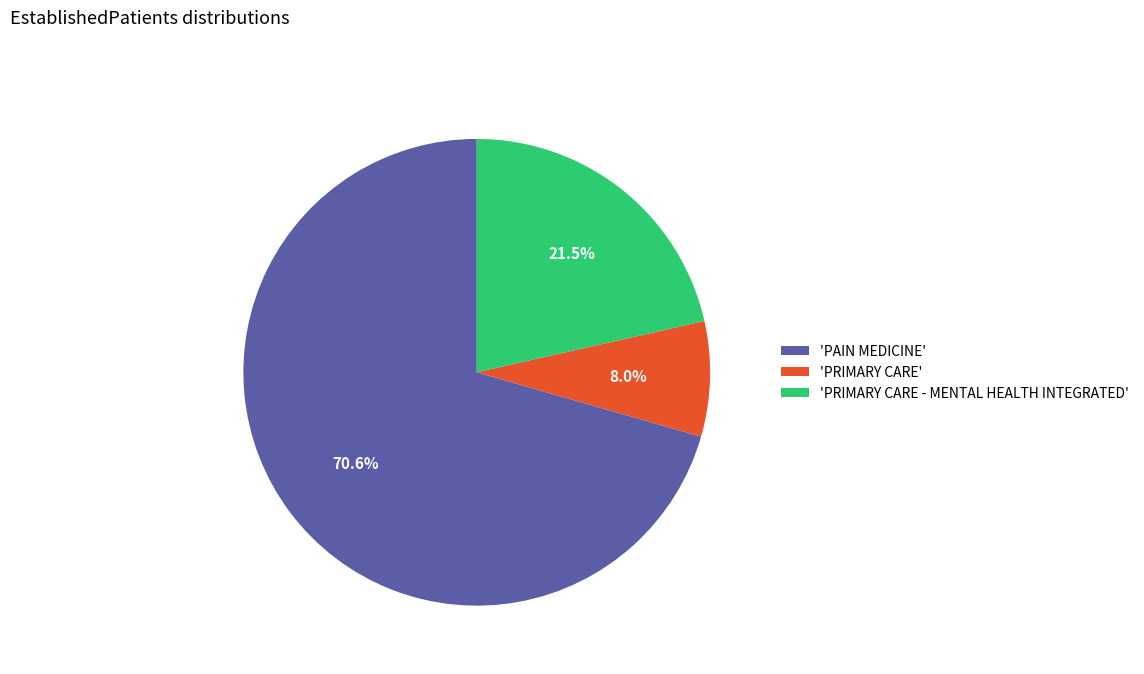

Is 'PAIN MEDICINE' the majority of the pie?

Yes